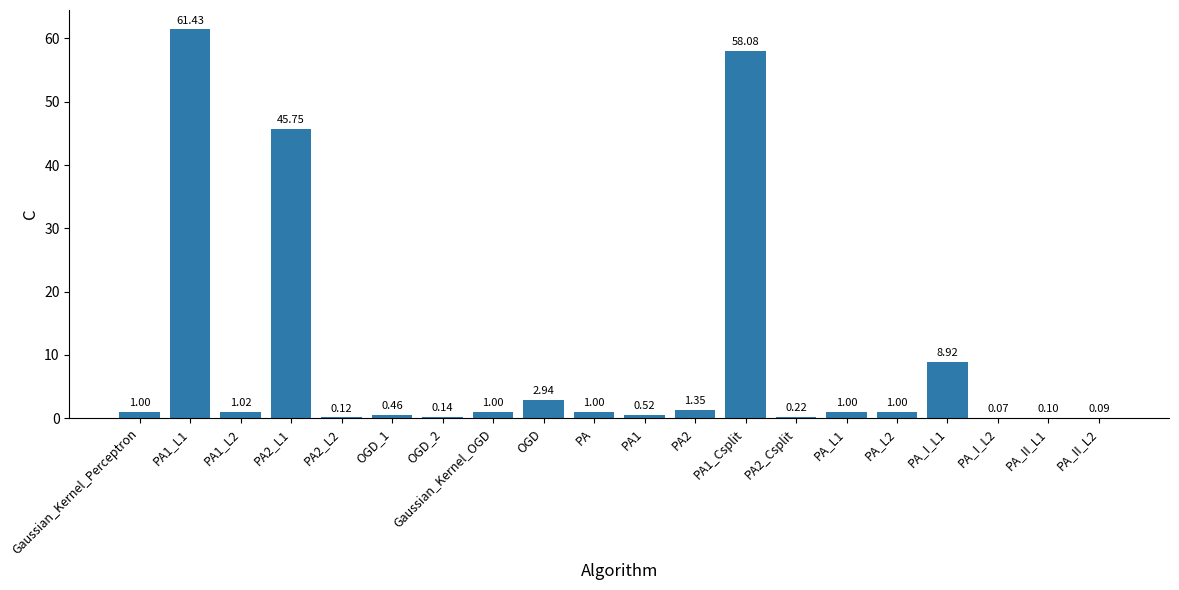

At which label is the value closest to 30?

PA2_L1